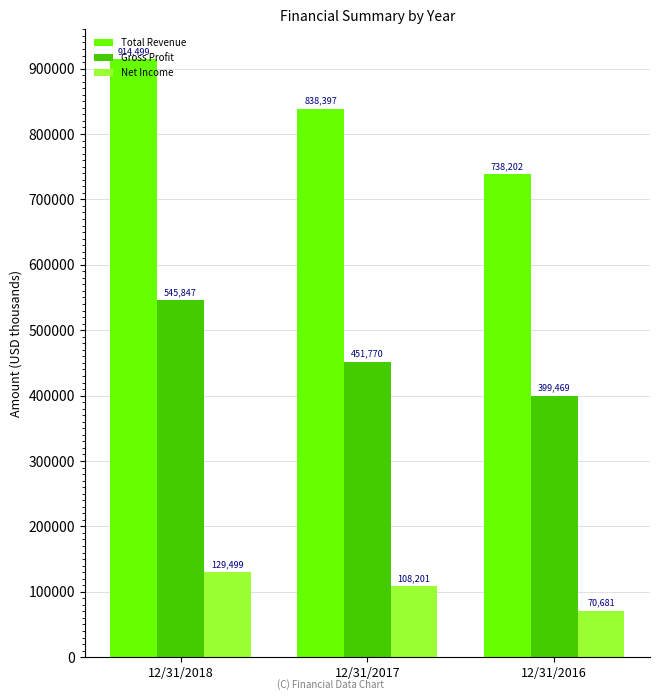

Reading left to right, extract all data points from this chart.

Total Revenue: 914499	838397	738202
Gross Profit: 545847	451770	399469
Net Income: 129499	108201	70681